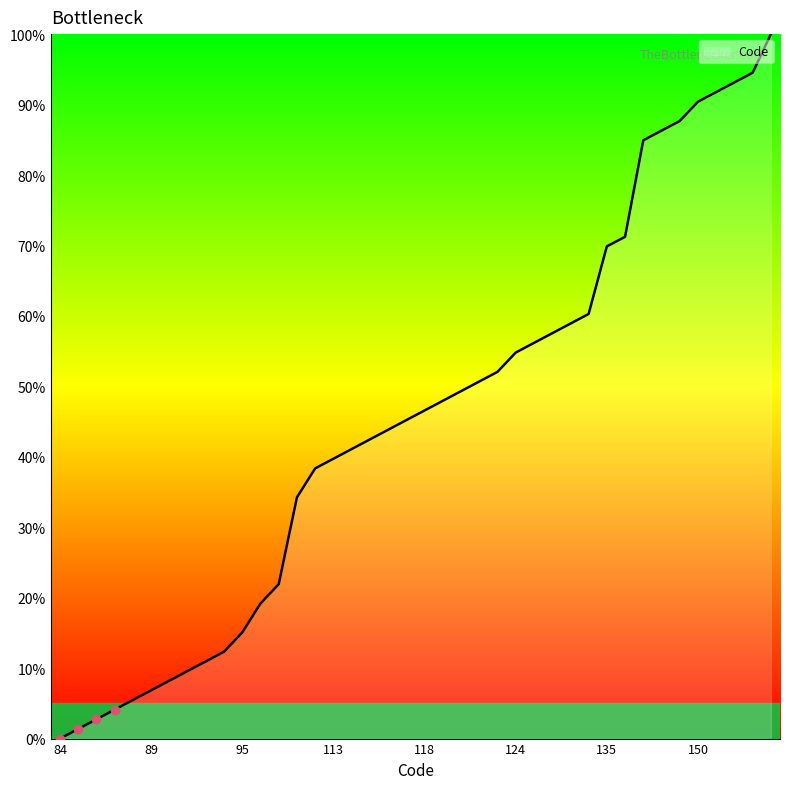

What is the maximum value shown in the chart?

100.0